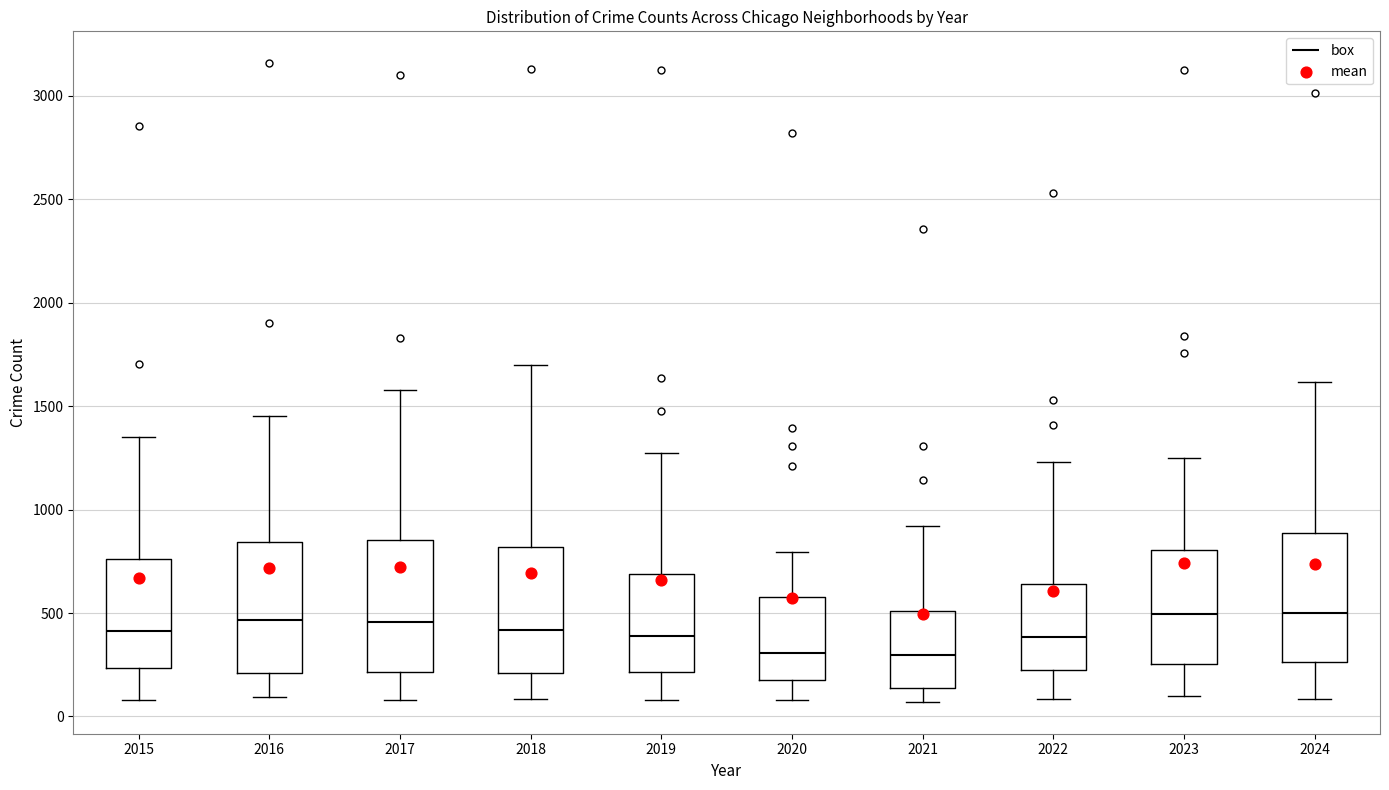

Reading left to right, read every box against the y-axis: the position of its median line, the range the box covers, and the ends of its whiskers. The values are not printed on the chart, so give them approximately, as read against the axis.

2015: median 400, box 250 to 750, whiskers 100 to 1350
2016: median 450, box 200 to 850, whiskers 100 to 1450
2017: median 450, box 200 to 850, whiskers 100 to 1600
2018: median 400, box 200 to 800, whiskers 100 to 1700
2019: median 400, box 200 to 700, whiskers 100 to 1250
2020: median 300, box 150 to 600, whiskers 100 to 800
2021: median 300, box 150 to 500, whiskers 50 to 900
2022: median 400, box 200 to 650, whiskers 100 to 1250
2023: median 500, box 250 to 800, whiskers 100 to 1250
2024: median 500, box 250 to 900, whiskers 100 to 1600